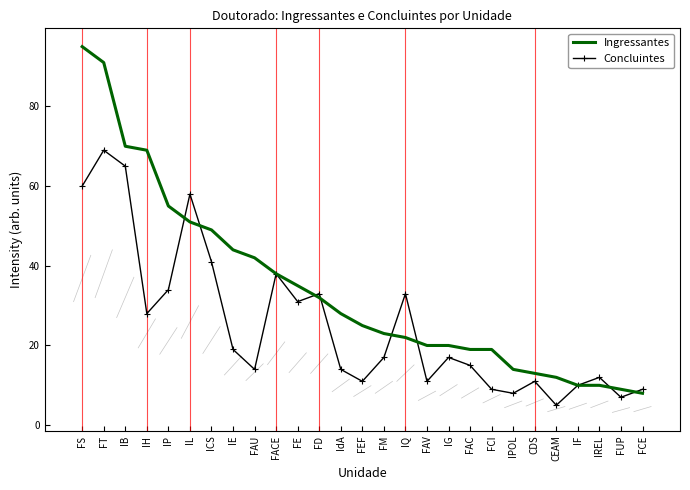

What is the total value across all series at IG?

37